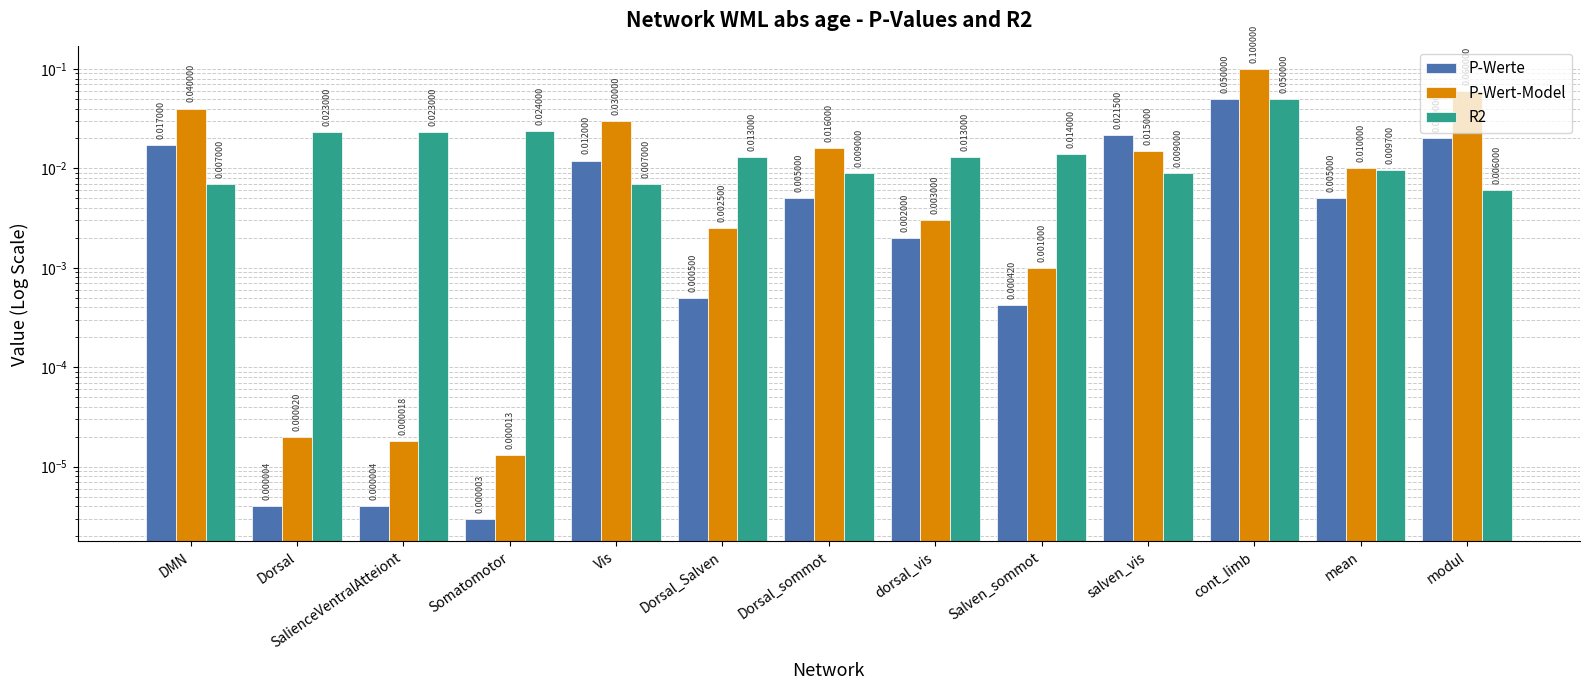

What are all the series names shown in the legend?

P-Werte, P-Wert-Model, R2